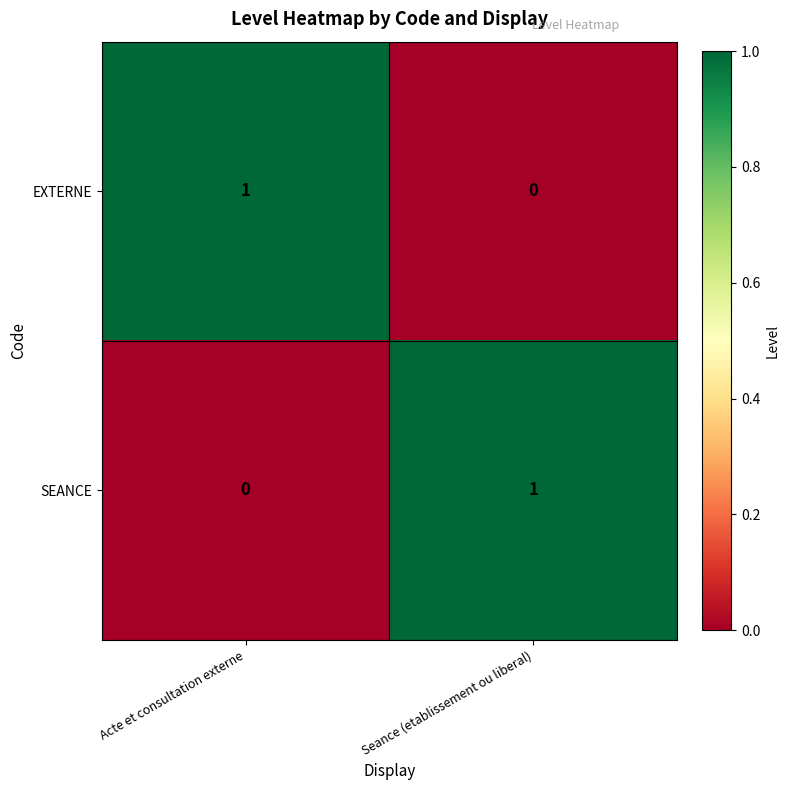

What is the greatest value displayed?

1